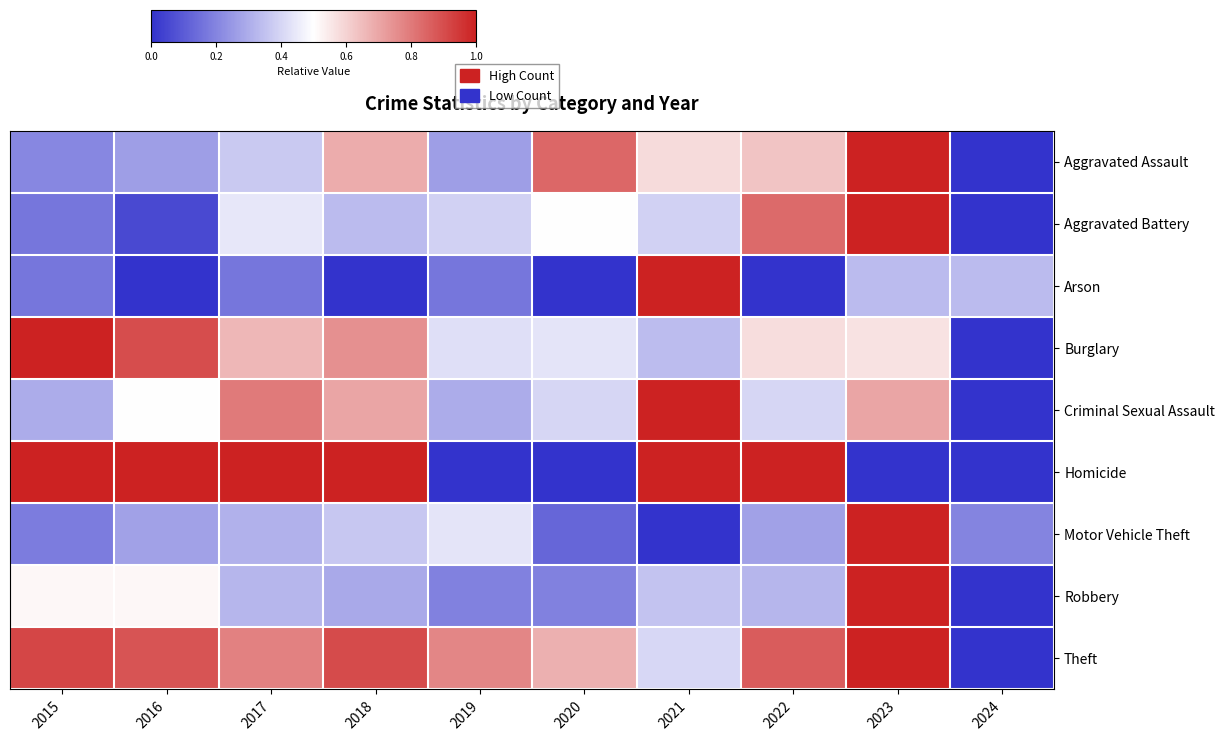

Which has a higher value, 2022 or 2021?

2022